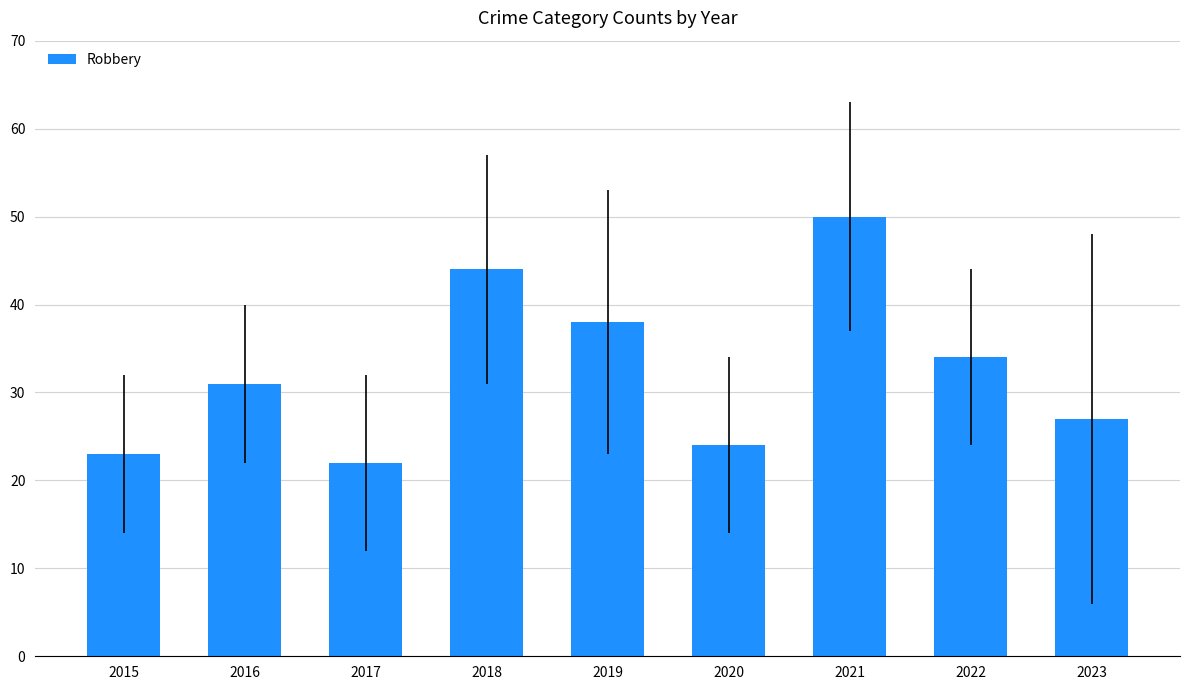

Read the value at 2022.

34